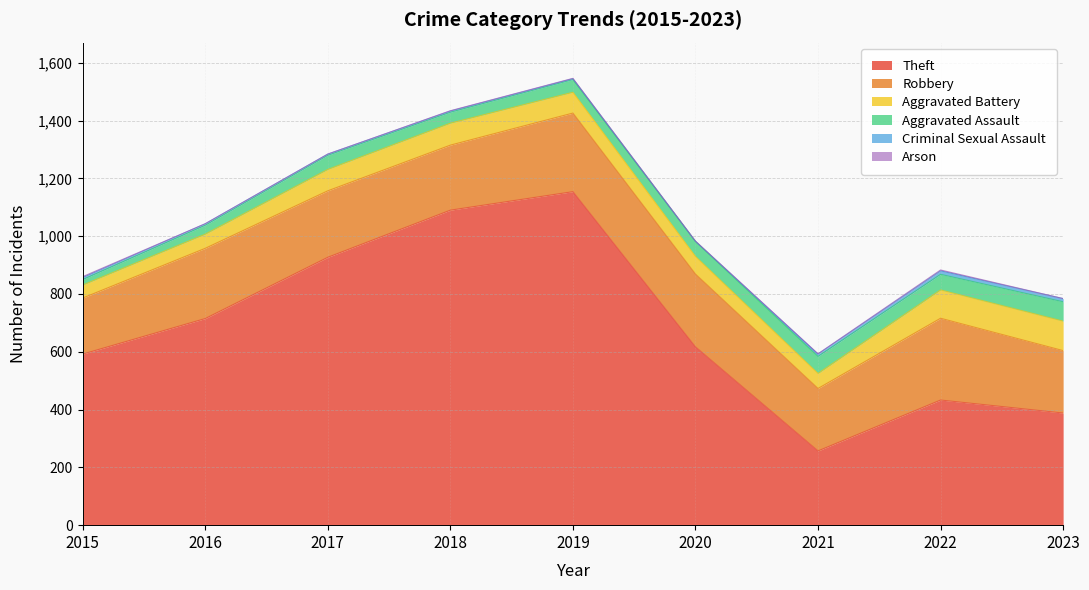

The Aggravated Battery series shows 88 at 2021. True or false?

False